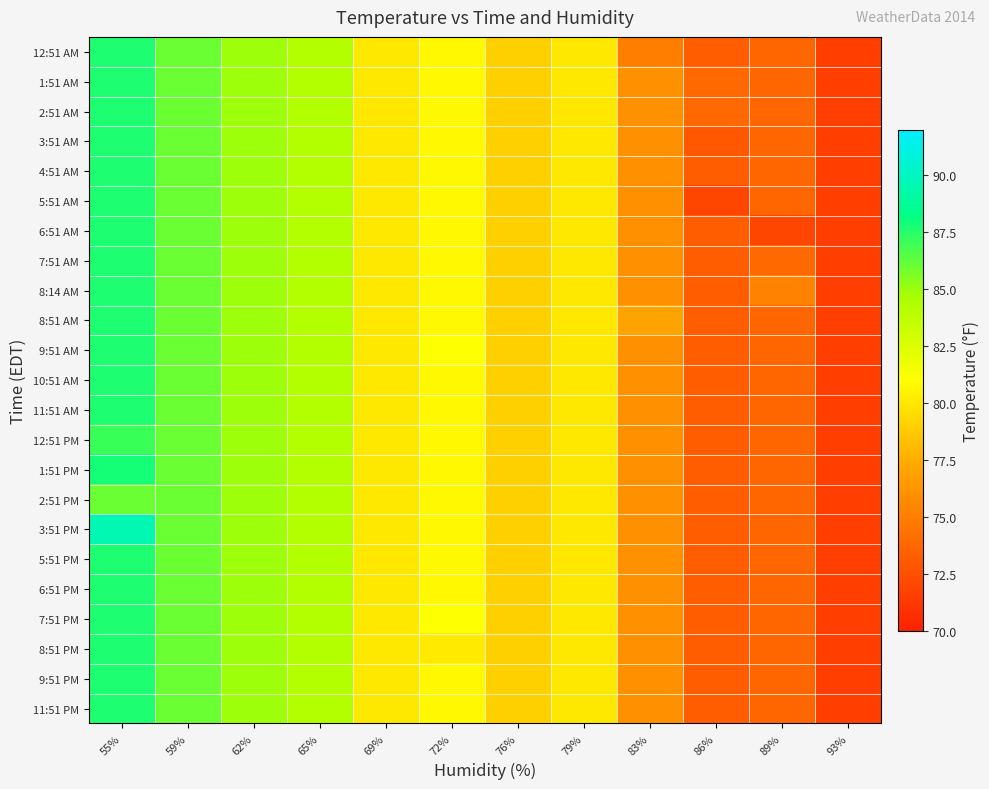

At which category is the sum across all series the highest?

55%